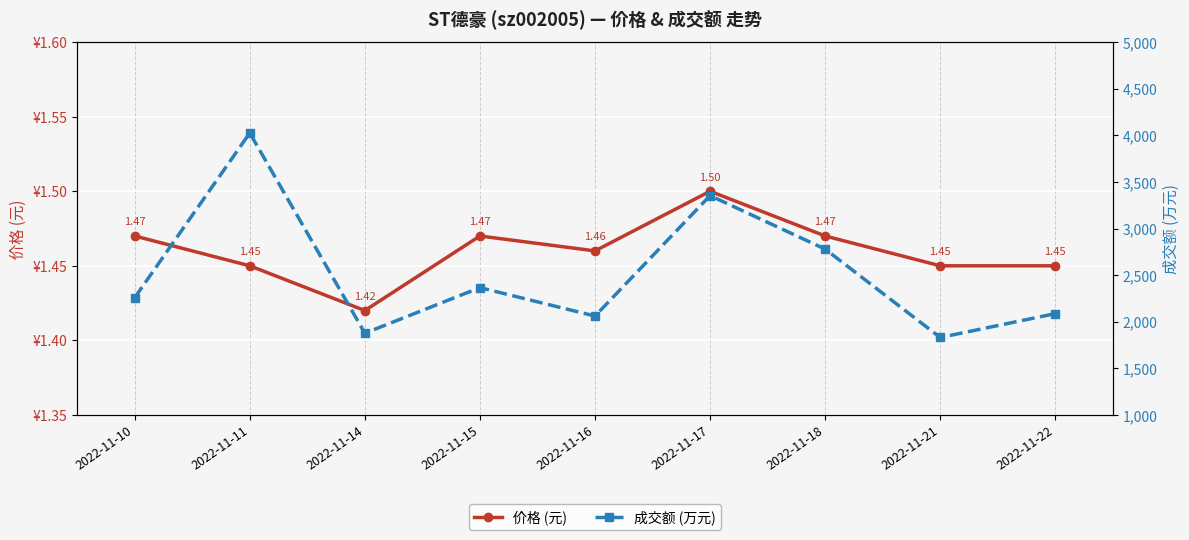

Which series changed the most between 2022-11-10 and 2022-11-16?

成交额 (万元)